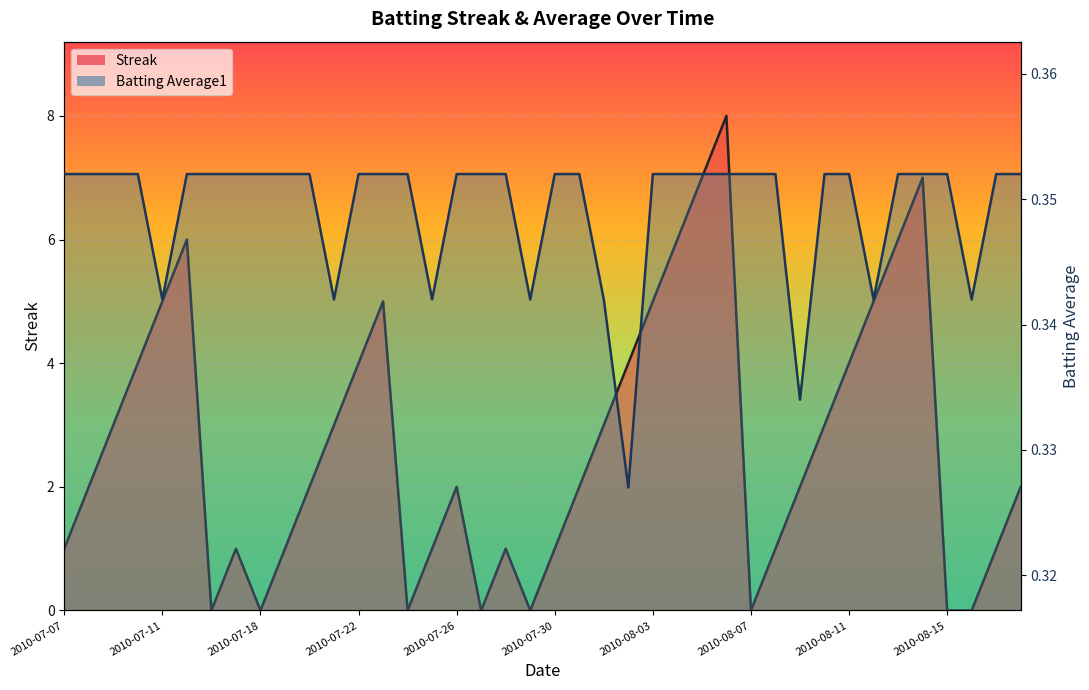

What is the total value across all series at 2010-07-28?

1.4